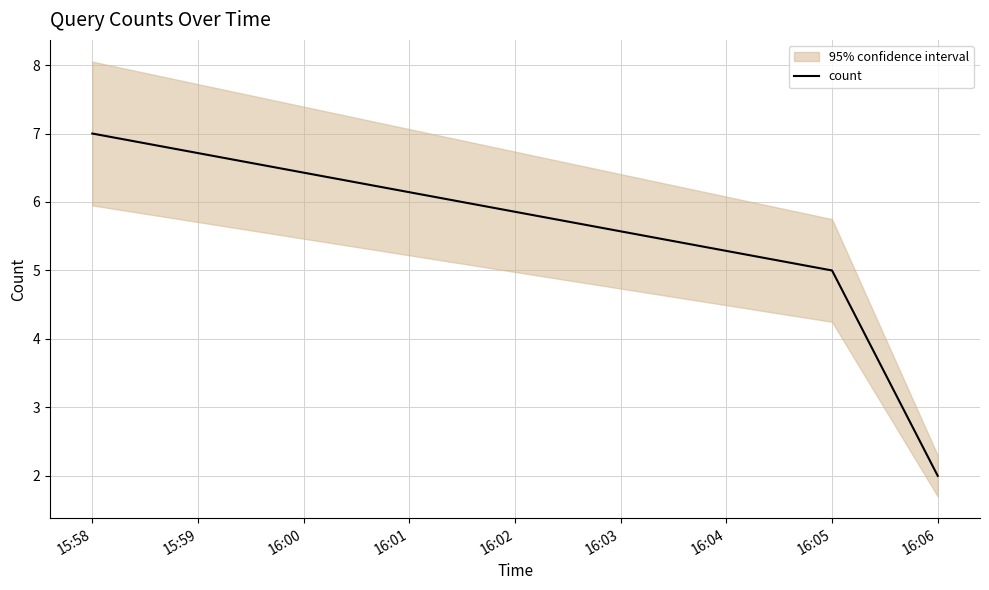

What is the value of the 3rd point from the left?

2